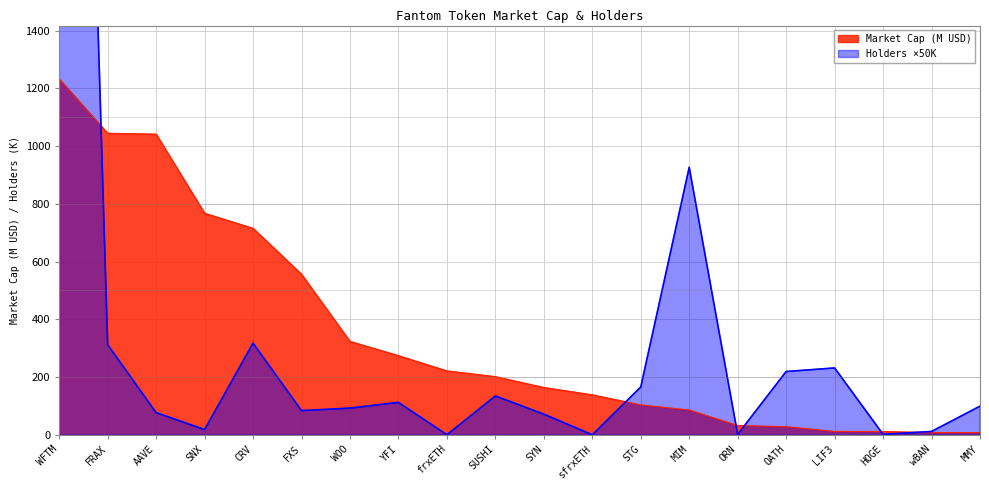

Rank the series by their maximum value, from lowest to highest.

Market Cap (M), Holders (K)